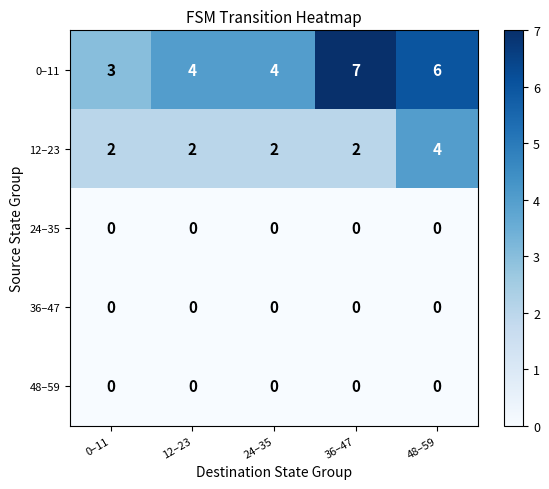

How many values in the 12–23 series exceed 2?

1